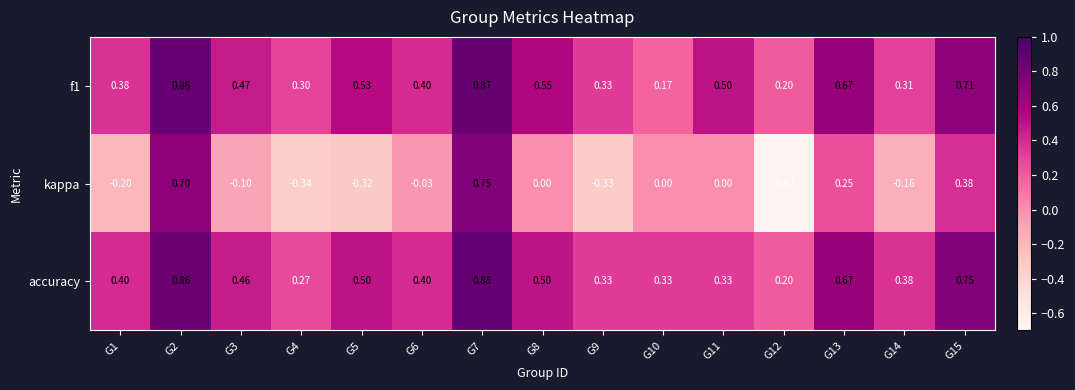

Between G2 and G11, which series saw the biggest shift?

kappa